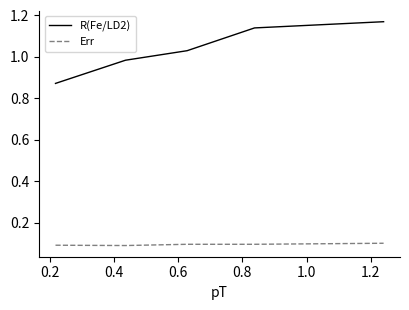

Which series has the widest spread of values?

R(Fe/LD2)